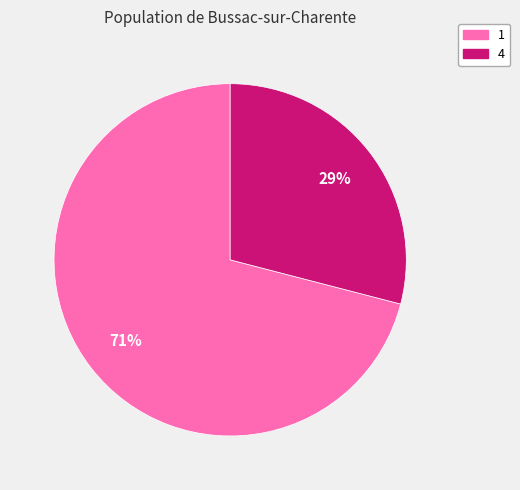

How many slices are in this pie chart?

2